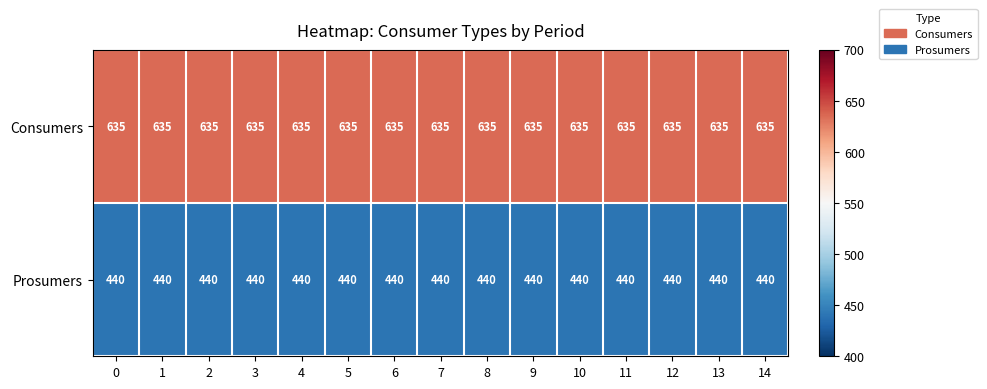

Rank the series at 10 from lowest to highest value.

Prosumers, Consumers